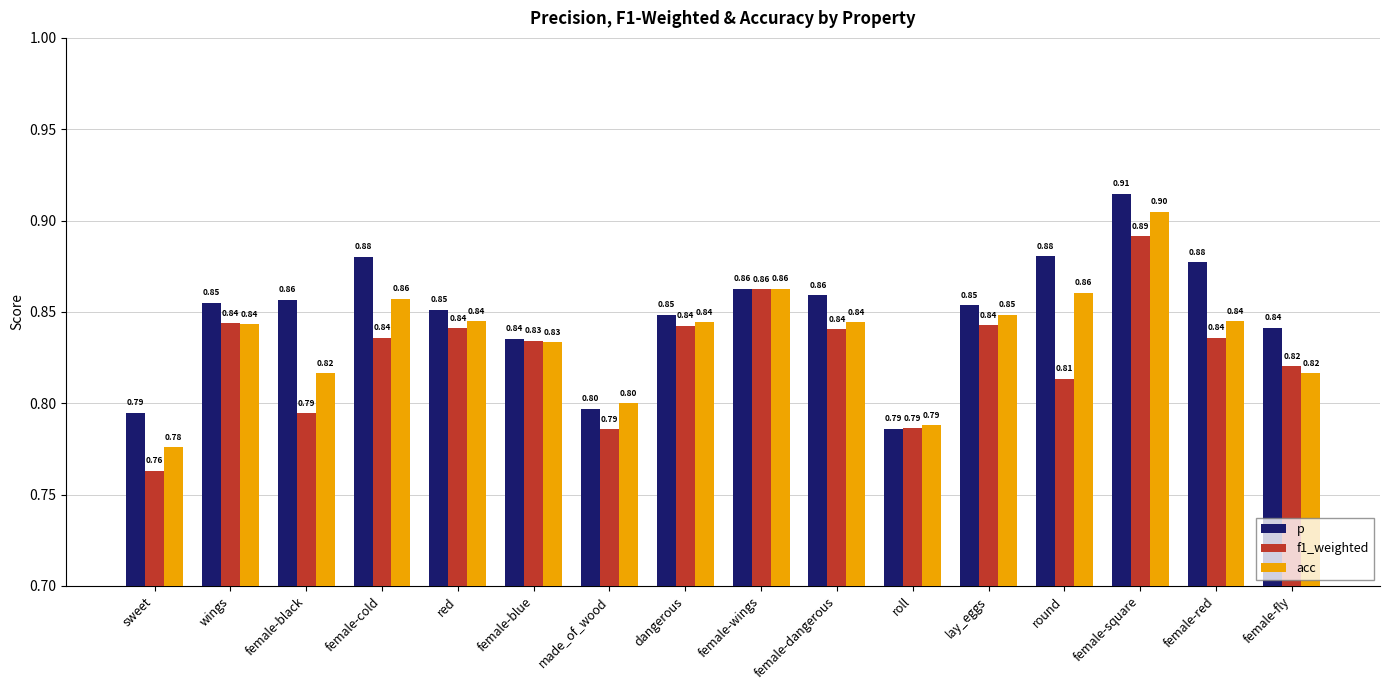

What is the sum of the f1_weighted values at female-square and sweet?

1.7